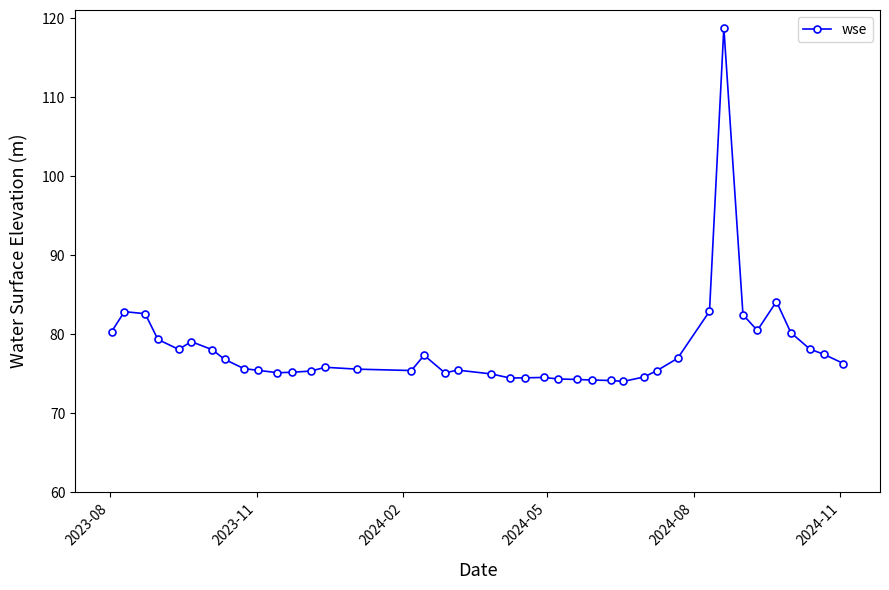

What is the difference between the second highest and second lowest values?

10.0